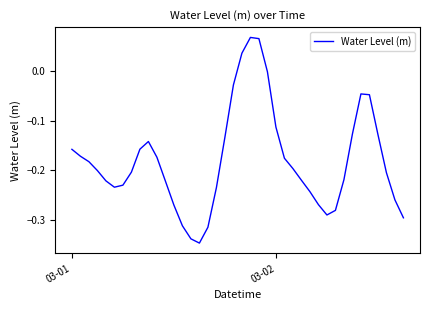

What is the difference between the maximum and minimum values?

0.4